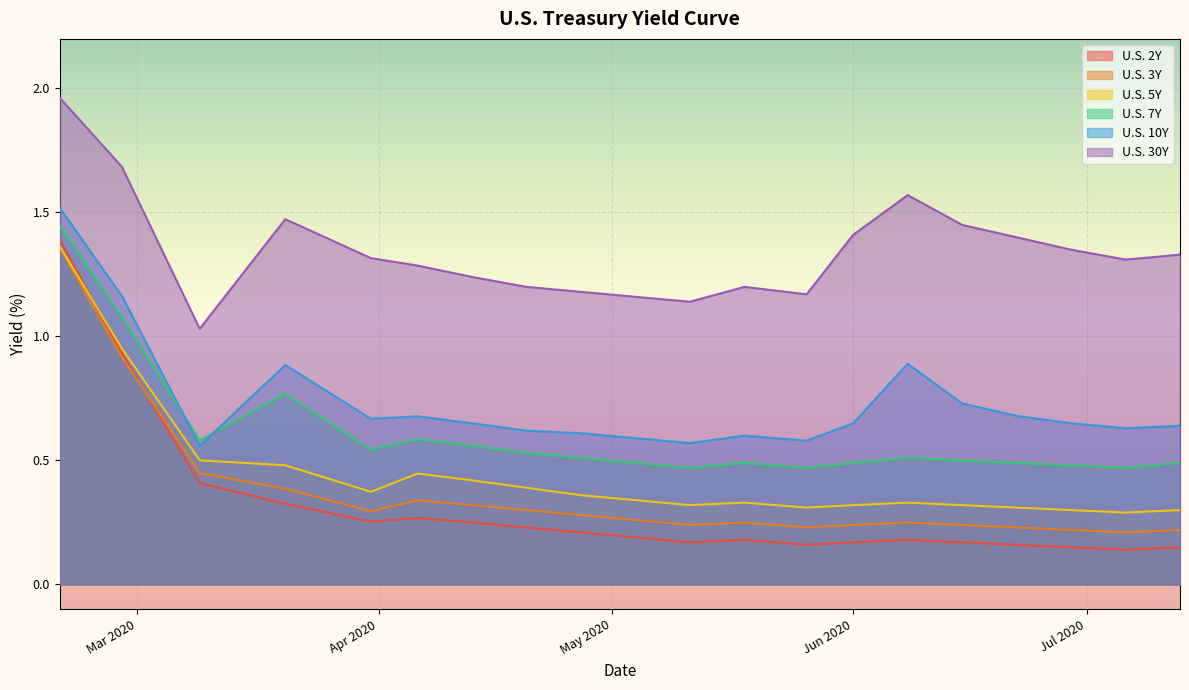

What is the value of the U.S. 10Y point at the 11th from the left?

0.6